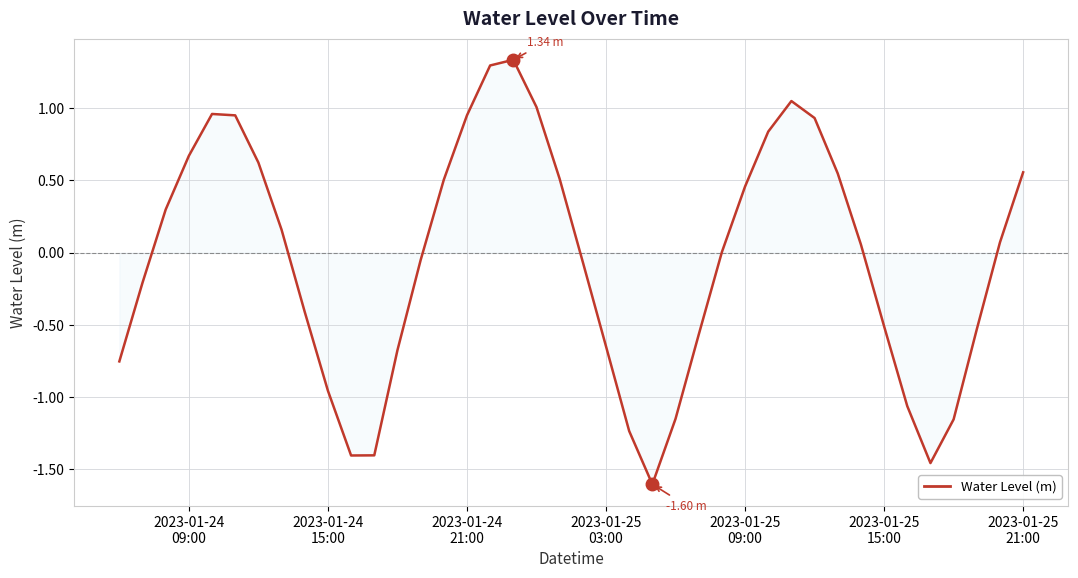

What is the difference between the maximum and minimum values?

2.9